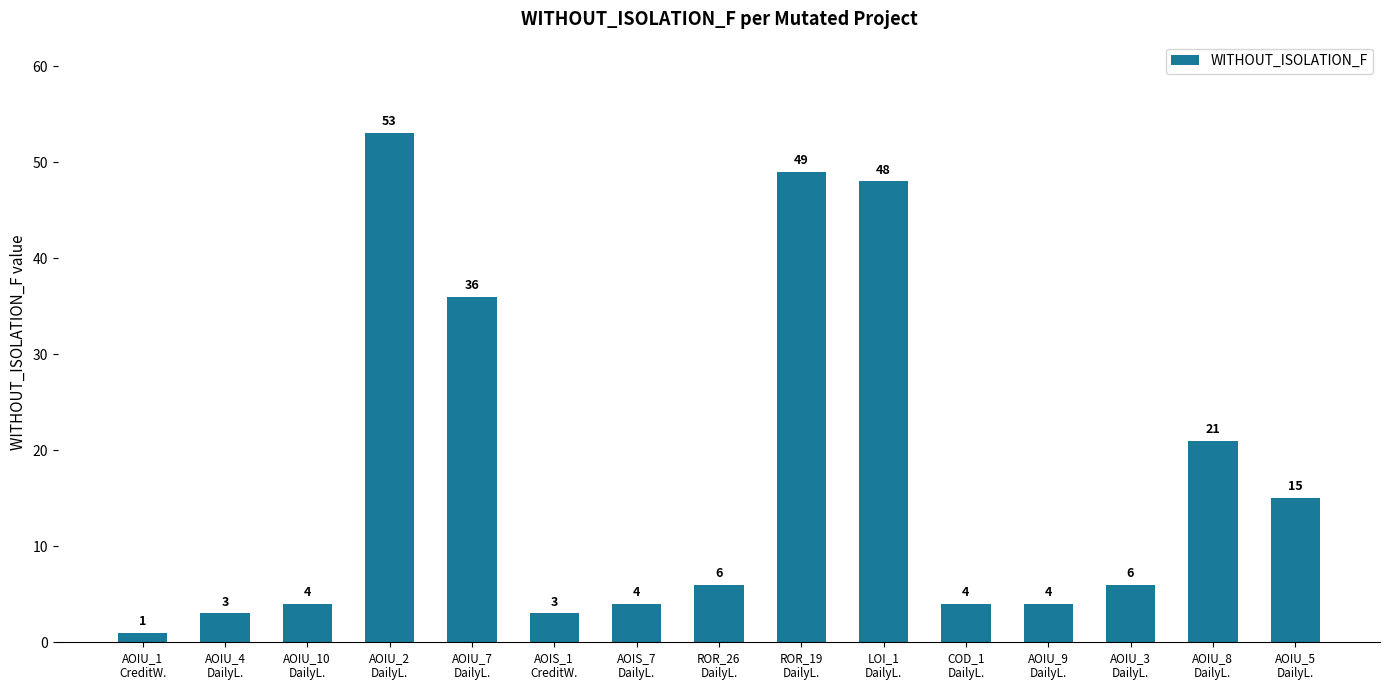

Is it true that the value at AOIU_8
DailyL. is 33?

False